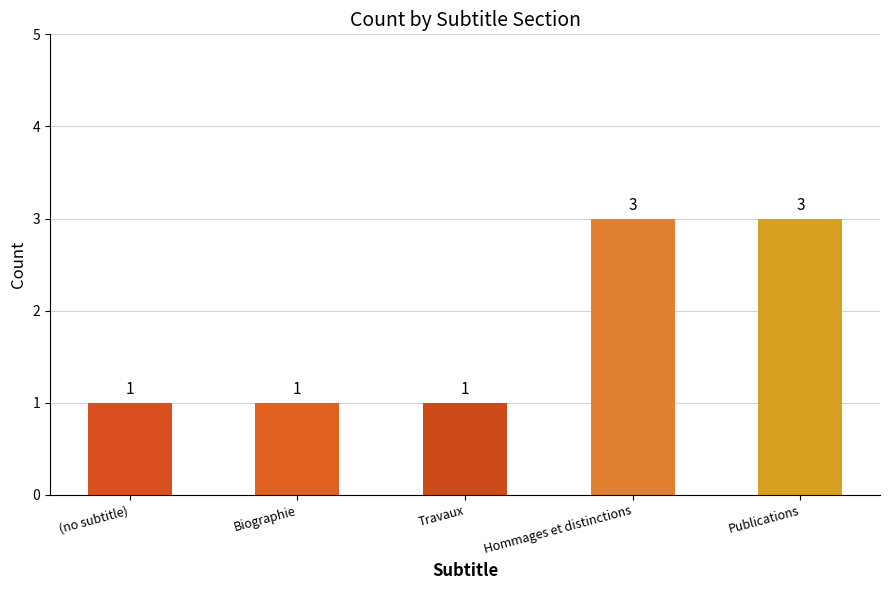

The value at Biographie is 1. True or false?

True